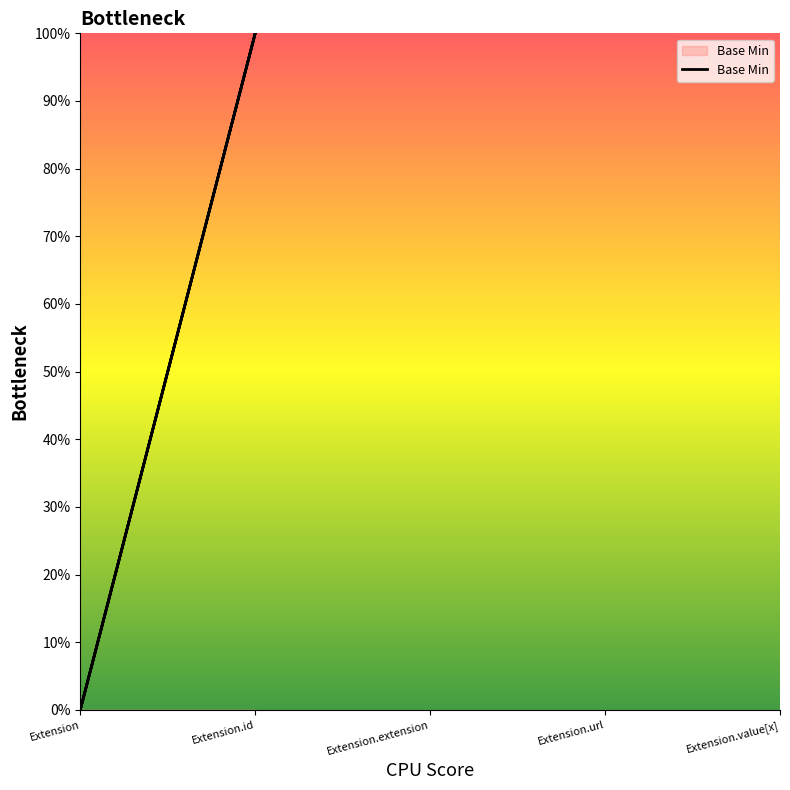

Rank the categories by value from lowest to highest.

Extension, Extension, Extension, Extension, Extension.id